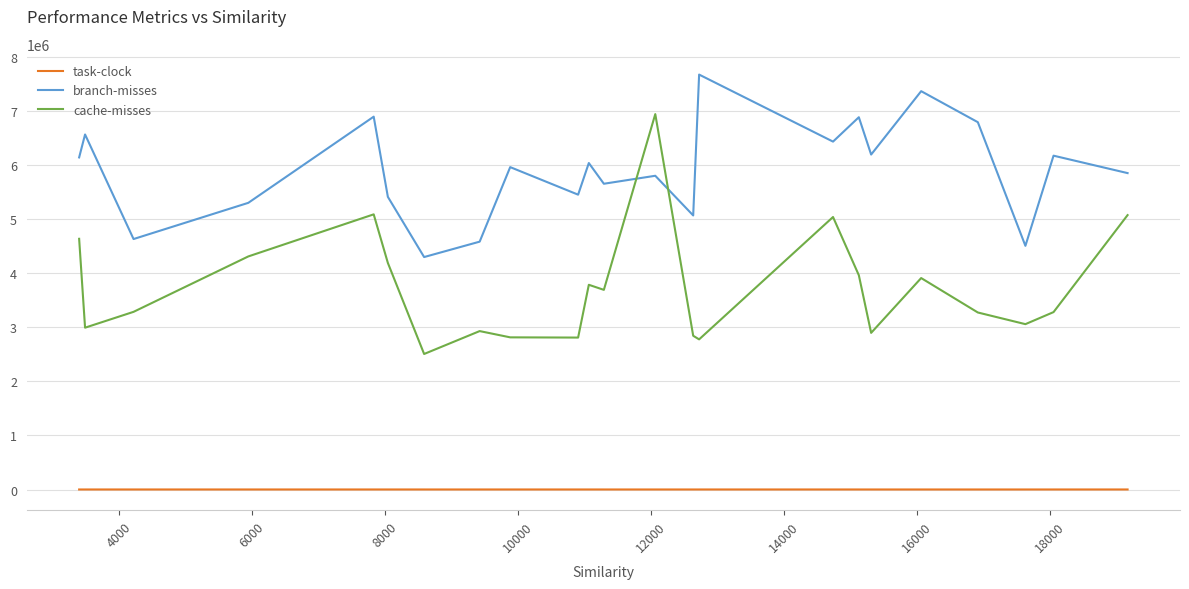

Rank the series by their average value, from highest to lowest.

branch-misses, cache-misses, task-clock